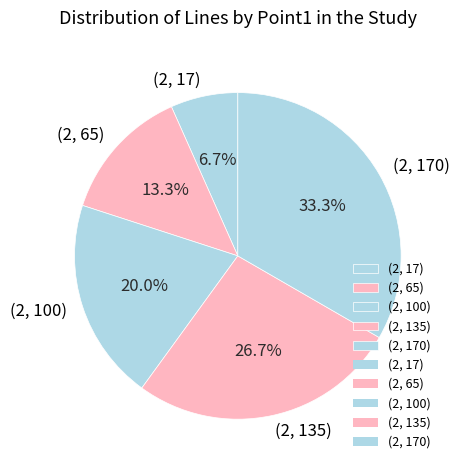

To the nearest percent, what portion does (2, 170) represent?

33%